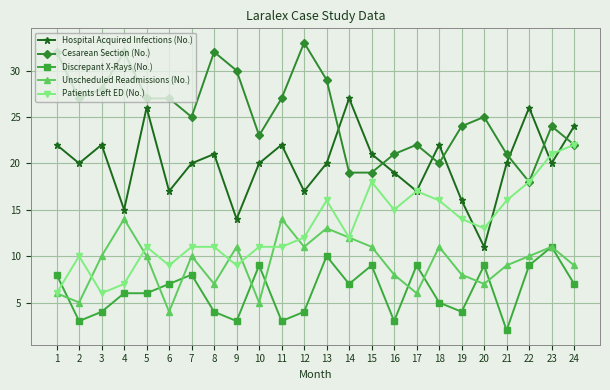

Which series ends up on top after the final intersection of Cesarean Section (No.) and Hospital Acquired Infections (No.)?

Hospital Acquired Infections (No.)